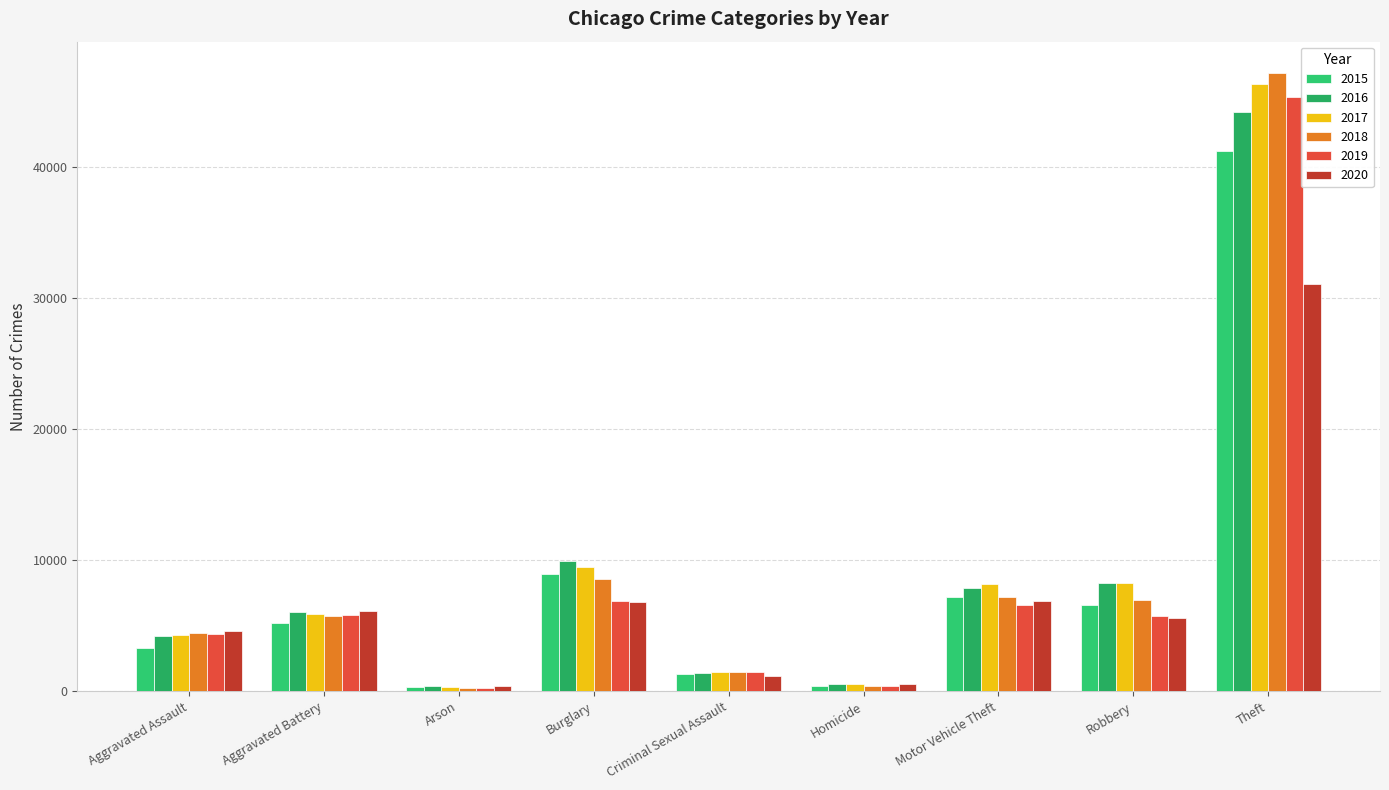

True or false: 2016 has a value of 4180 at Aggravated Assault.

True